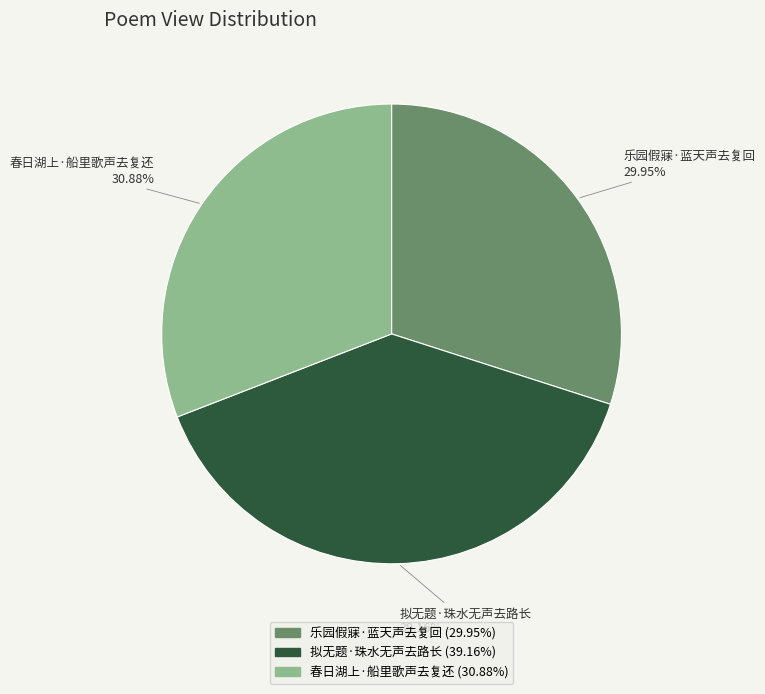

To the nearest percent, what percentage of the pie is 春日湖上·船里歌声去复还?

31%